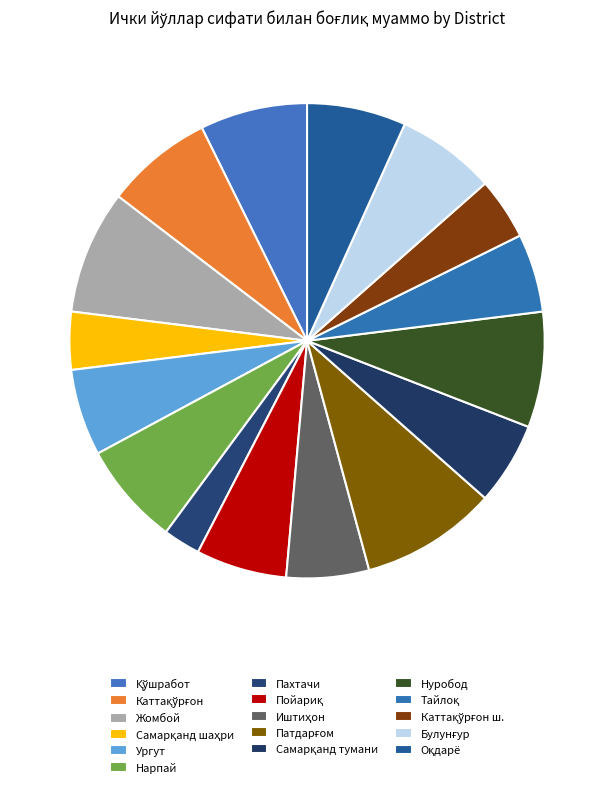

Combined, what portion of the pie is Булунғур and Тайлоқ?

12.1%